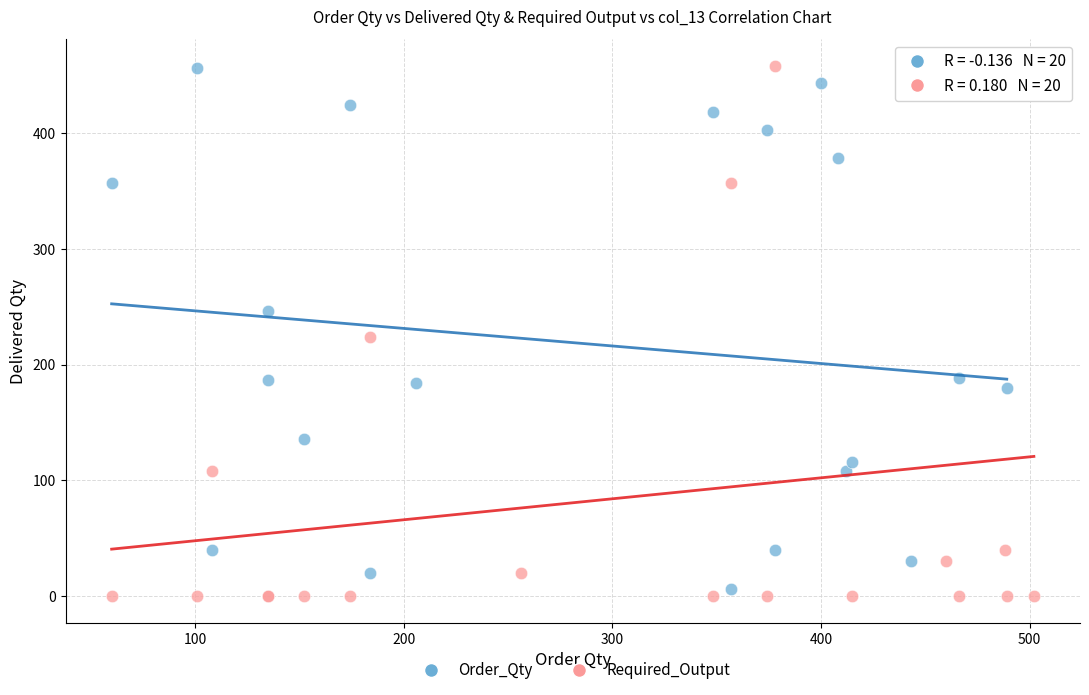

What are all the series names shown in the legend?

Order_Qty, Required_Output